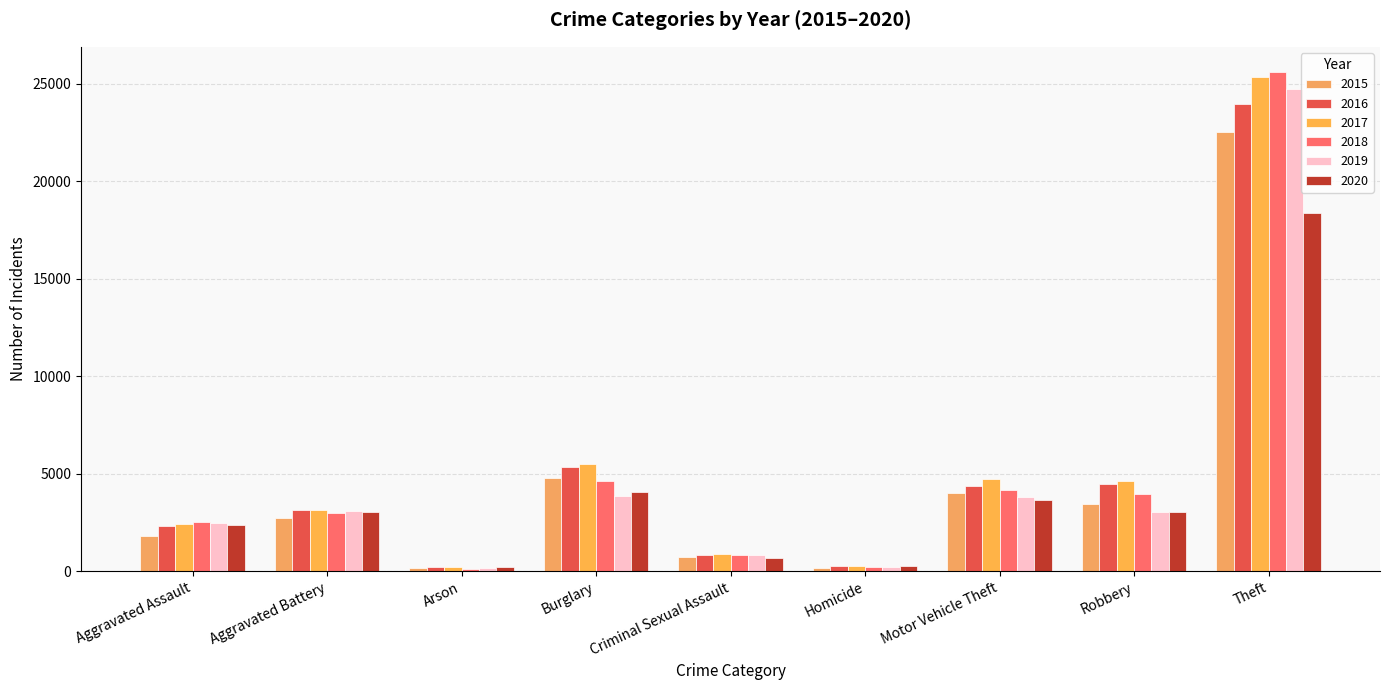

What is the total value across all series at Robbery?

22657